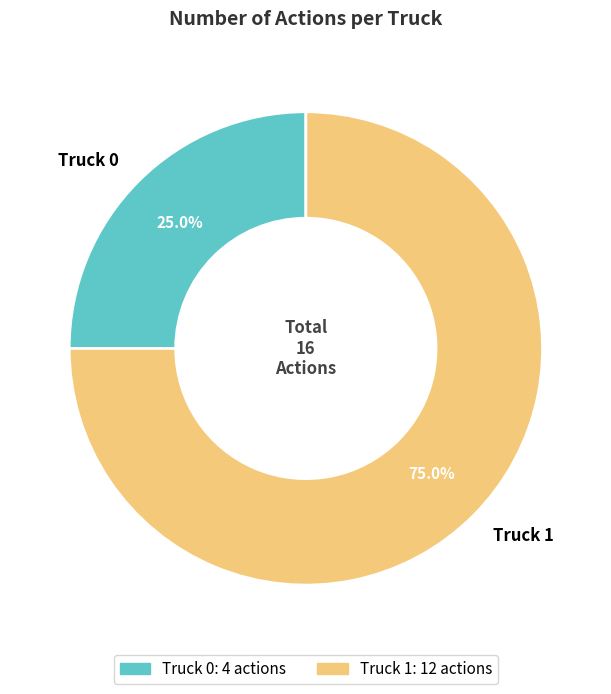

True or false: Truck 1 accounts for 75% of the total.

True